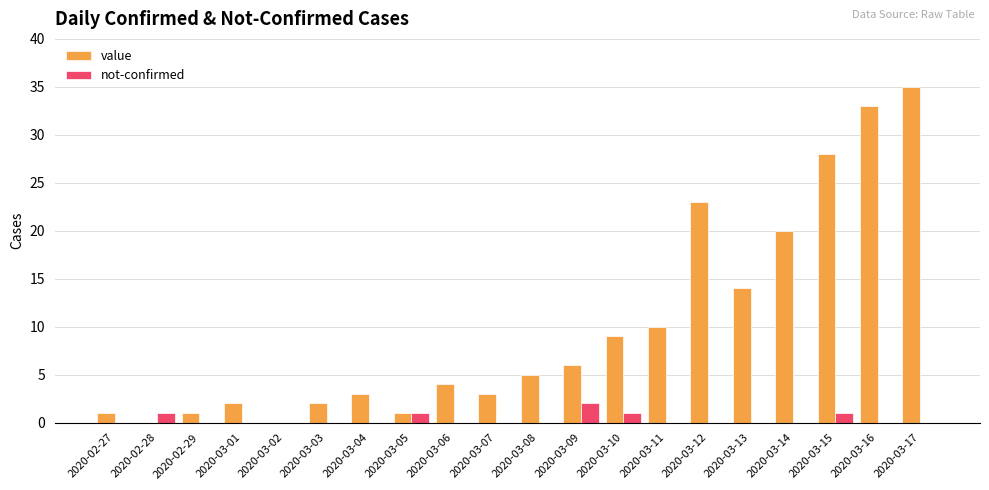

What is the sum of the value values at 2020-03-11 and 2020-03-15?

38